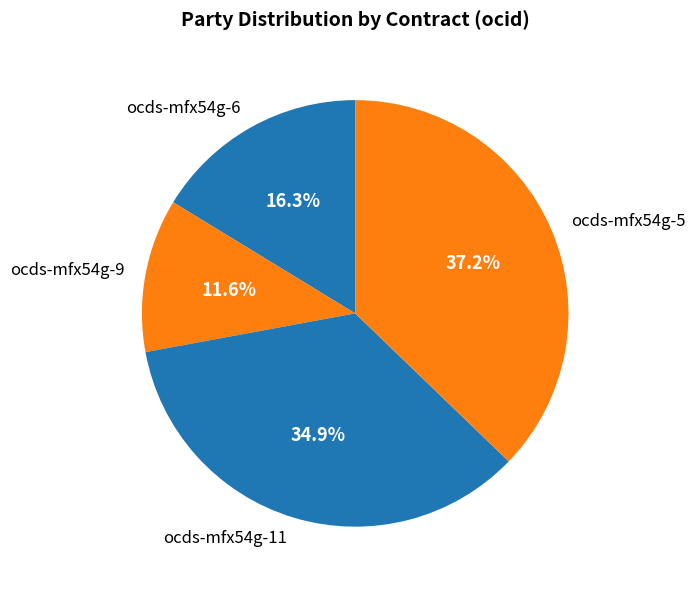

How many segments does this pie chart have?

4